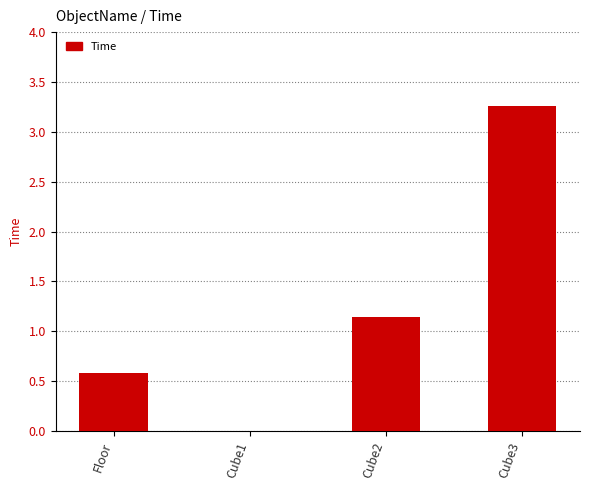

Which has a higher value, Cube2 or Cube1?

Cube2